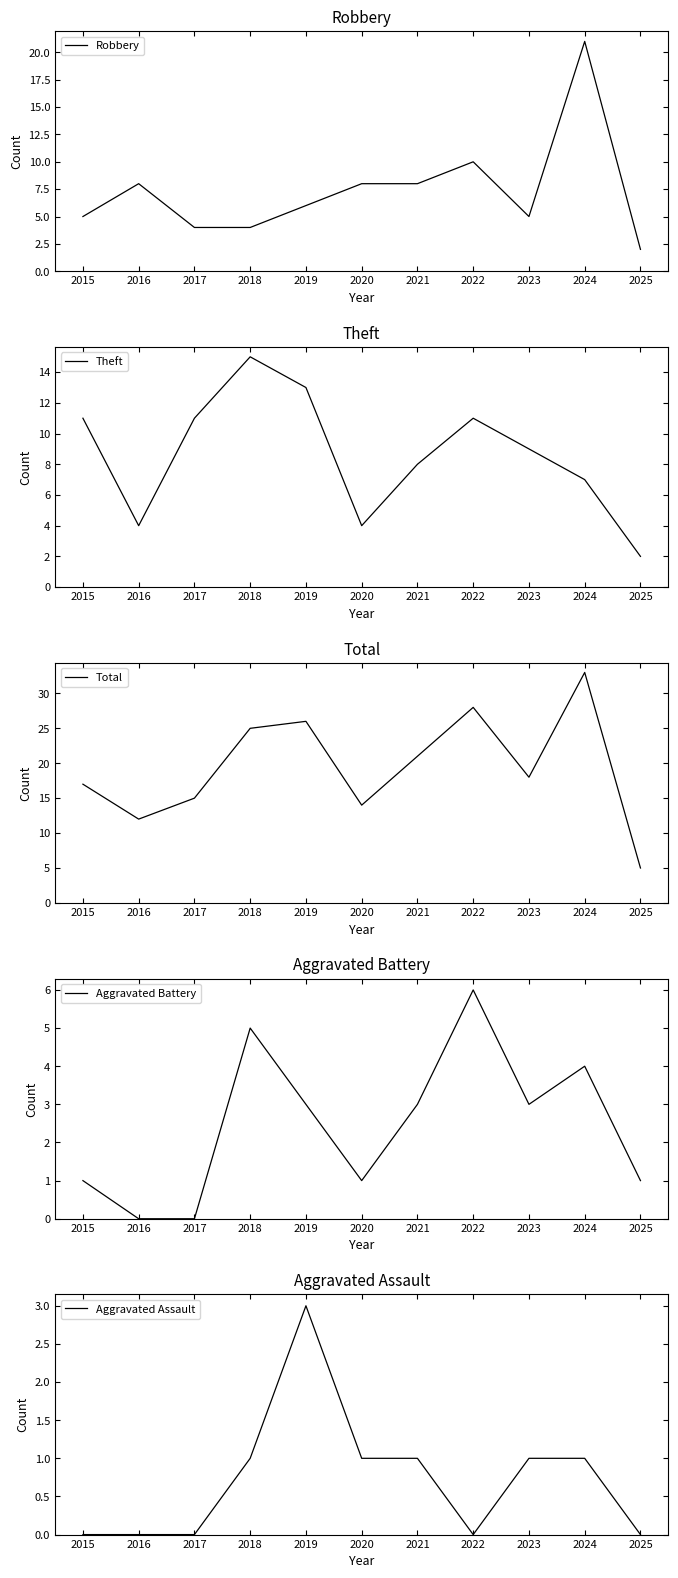

Which series has the widest spread of values?

Total